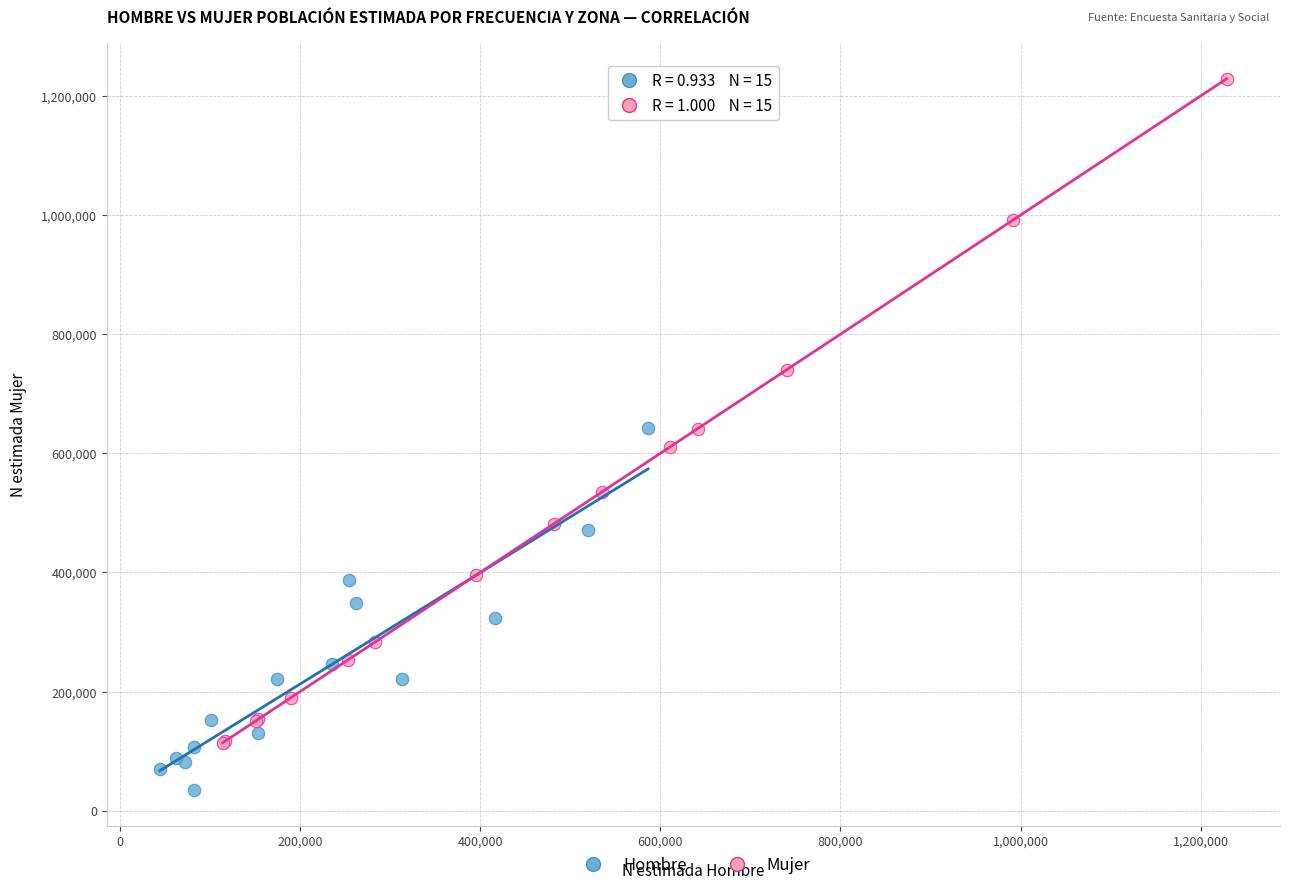

Which series has the widest spread of Y values?

Mujer